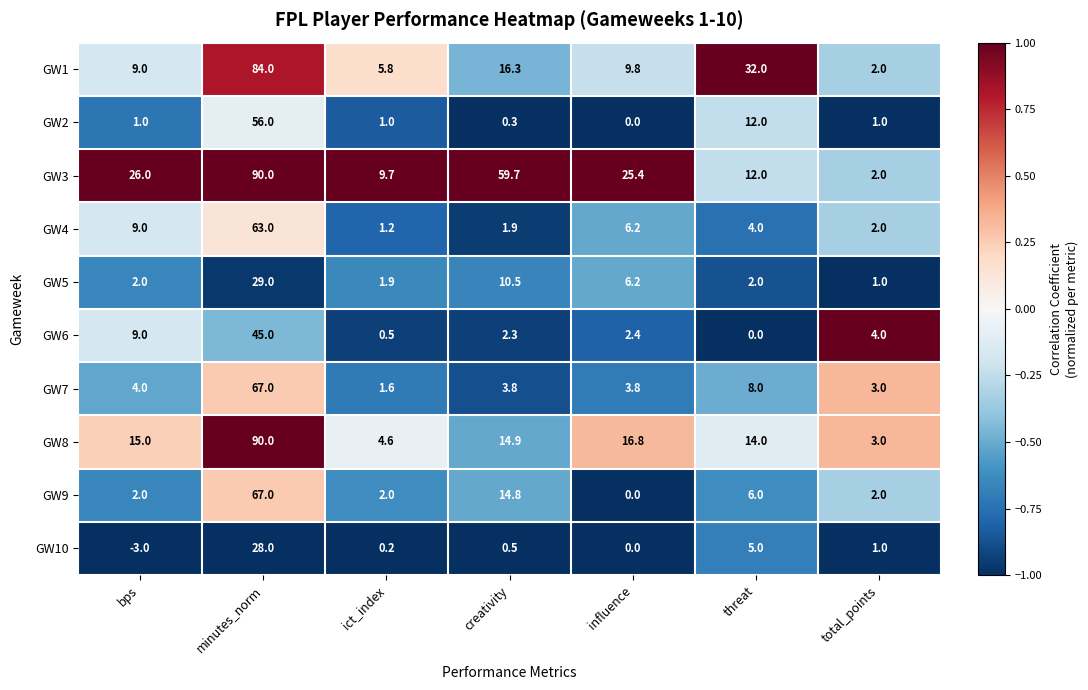

What is the spread (max minus min) of values at influence?

25.4